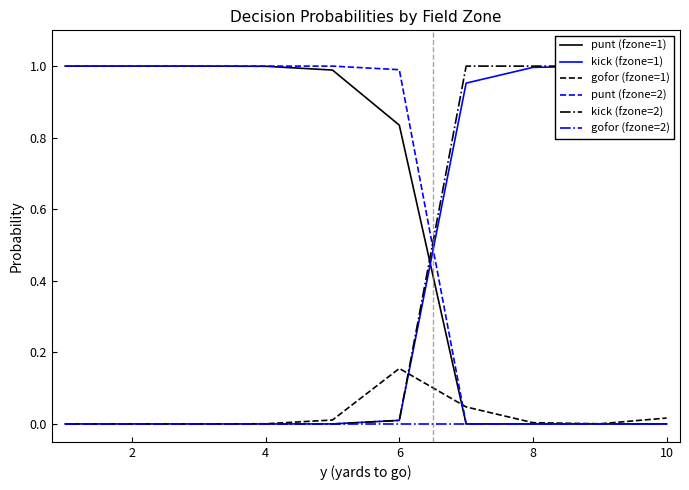

True or false: punt (fzone=1) and punt (fzone=2) cross at least once.

False